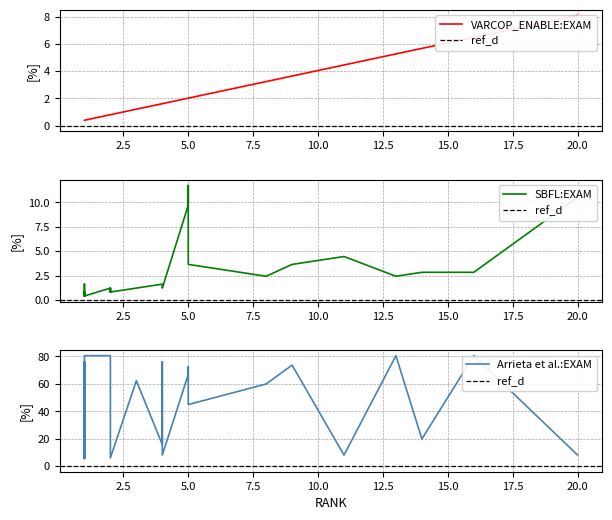

What is the average value of the Arrieta et al.:EXAM series?

39.7